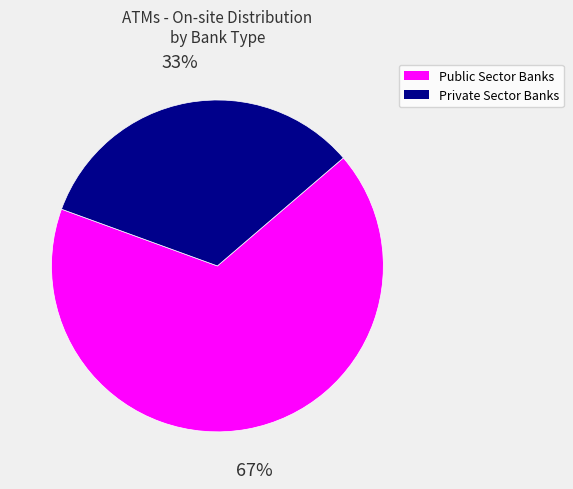

Is there a majority slice in this chart?

Yes